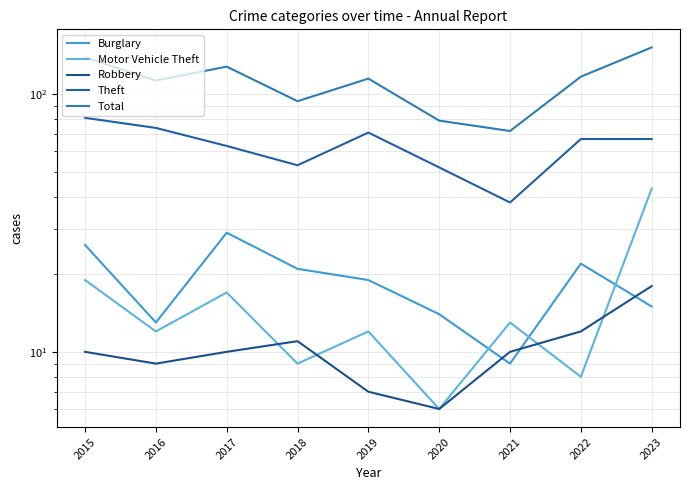

Between 2018 and 2023, which series saw the biggest shift?

Total